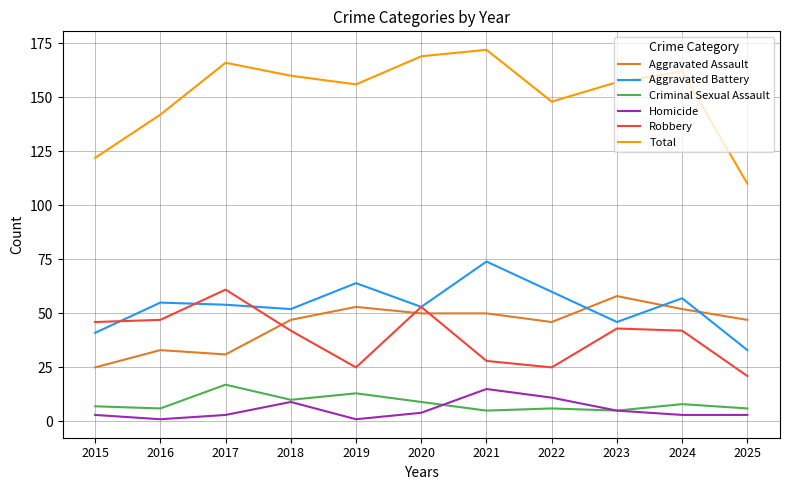

Reading right to left, list all the values displayed in this chart.

Aggravated Assault: 47	52	58	46	50	50	53	47	31	33	25
Aggravated Battery: 33	57	46	60	74	53	64	52	54	55	41
Criminal Sexual Assault: 6	8	5	6	5	9	13	10	17	6	7
Homicide: 3	3	5	11	15	4	1	9	3	1	3
Robbery: 21	42	43	25	28	53	25	42	61	47	46
Total: 110	162	157	148	172	169	156	160	166	142	122